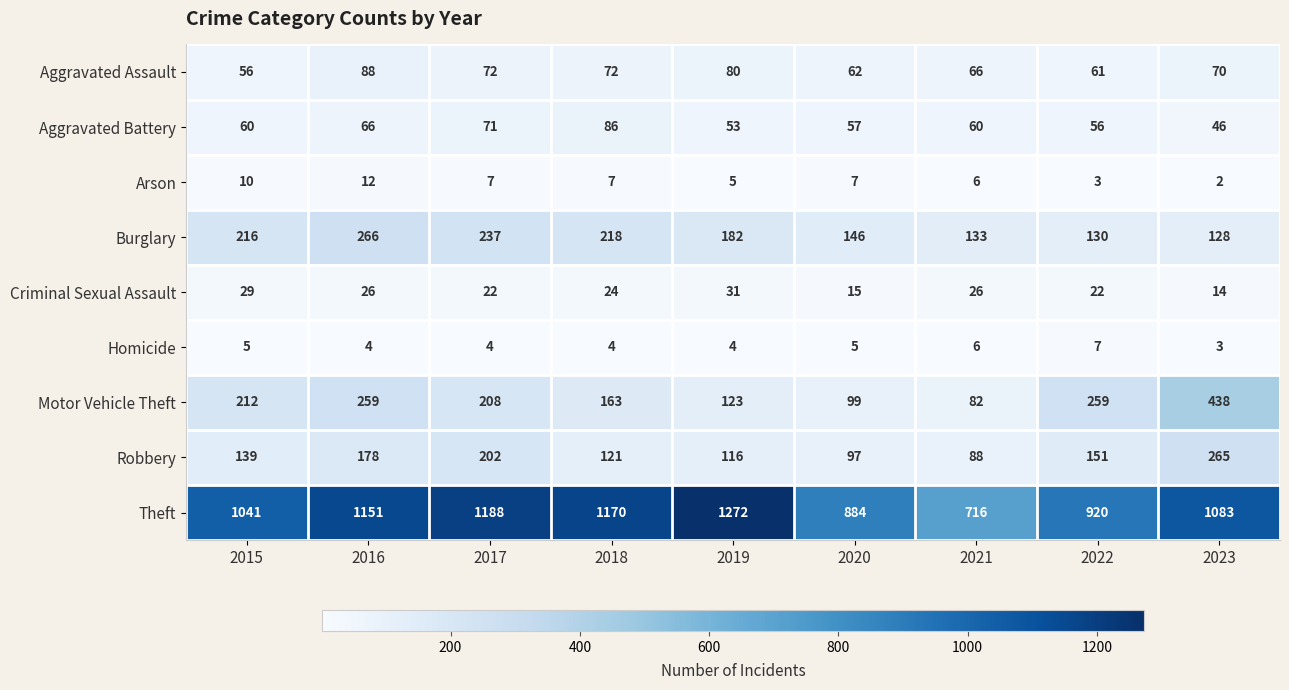

What is the difference between the maximum and second lowest values in the Aggravated Battery series?

33